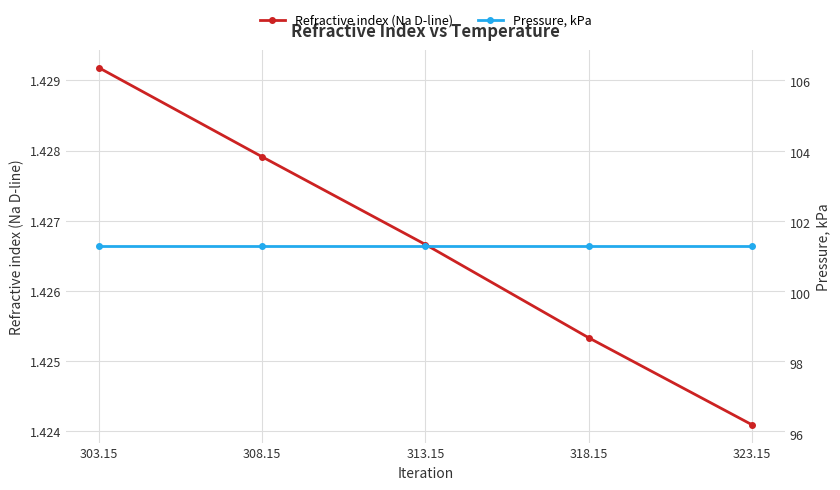

Rank the categories by Refractive index (Na D-line) value from lowest to highest.

323.15, 318.15, 313.15, 308.15, 303.15